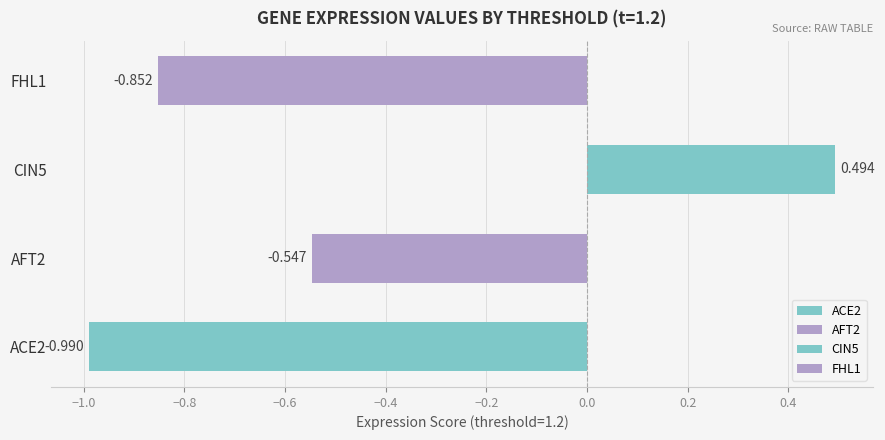

What is the lowest value of the 1.2 series?

-1.0